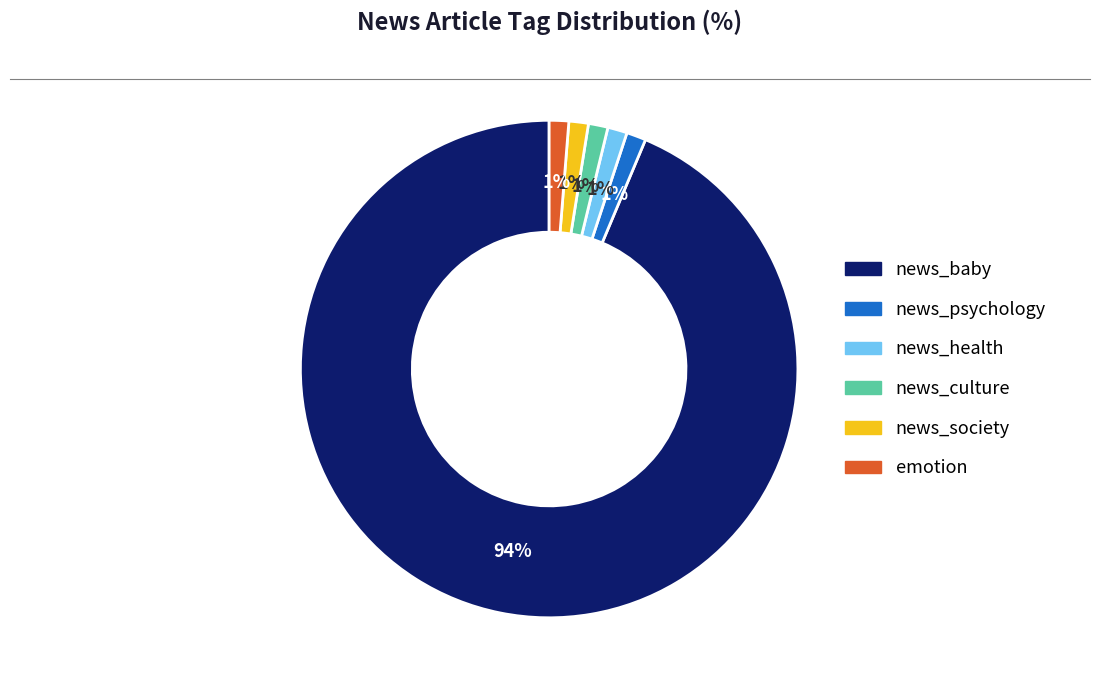

The news_health slice represents 11% of the pie. True or false?

False